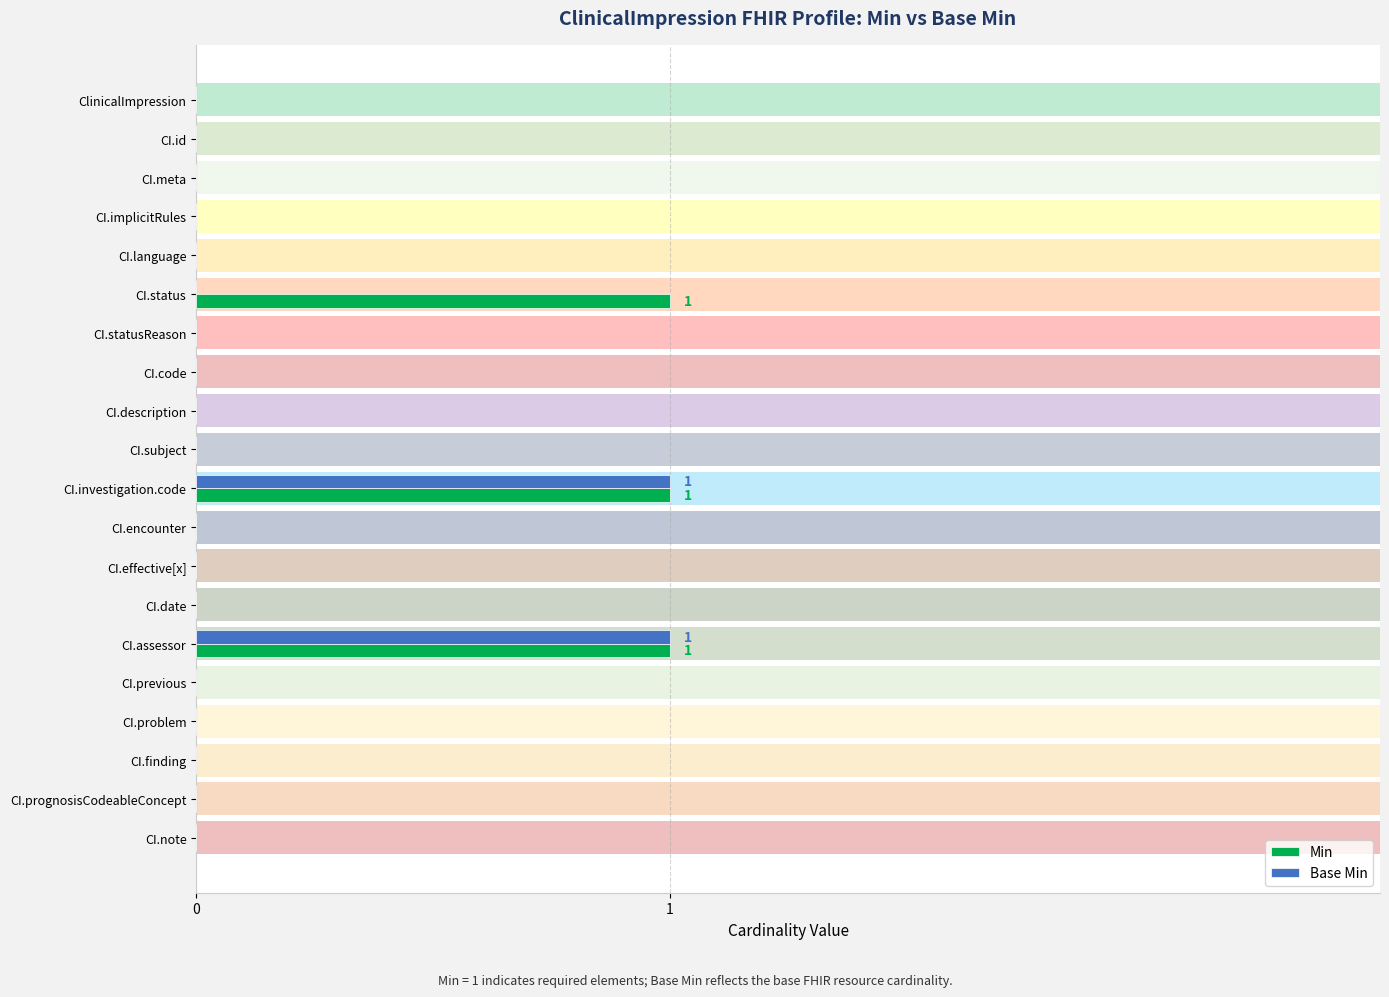

Count the number of categories in the chart.

20